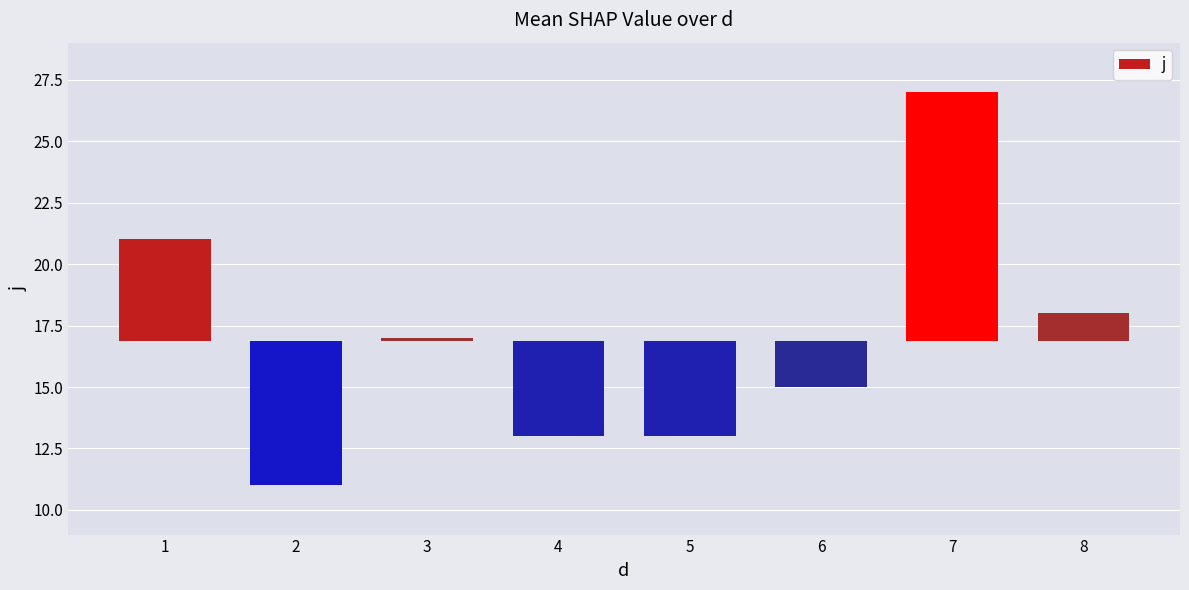

Rank the categories by value from highest to lowest.

7, 1, 8, 3, 6, 4, 5, 2